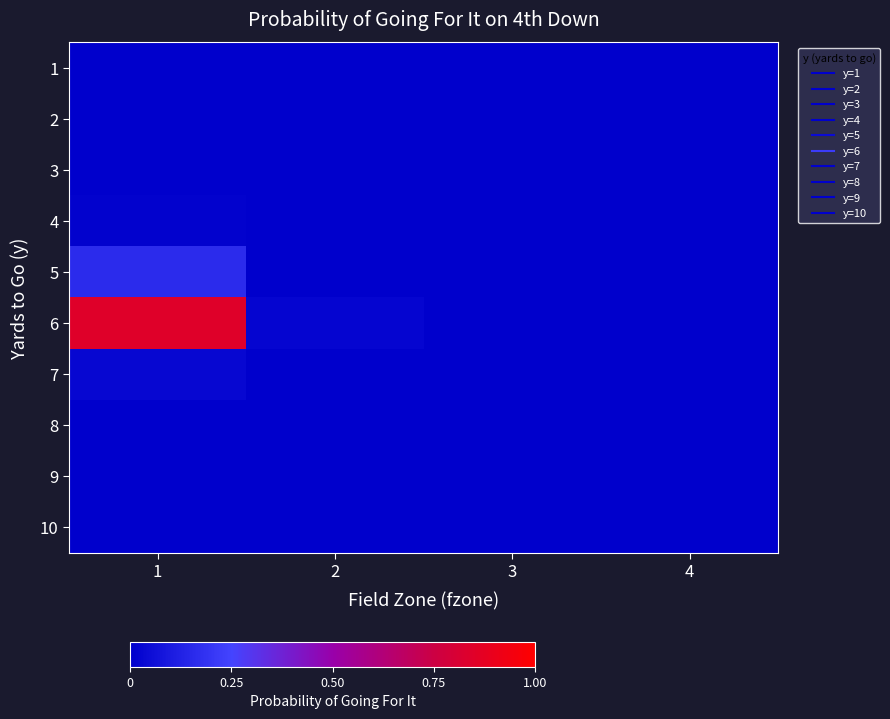

At how many categories does at least one series exceed 0?

2